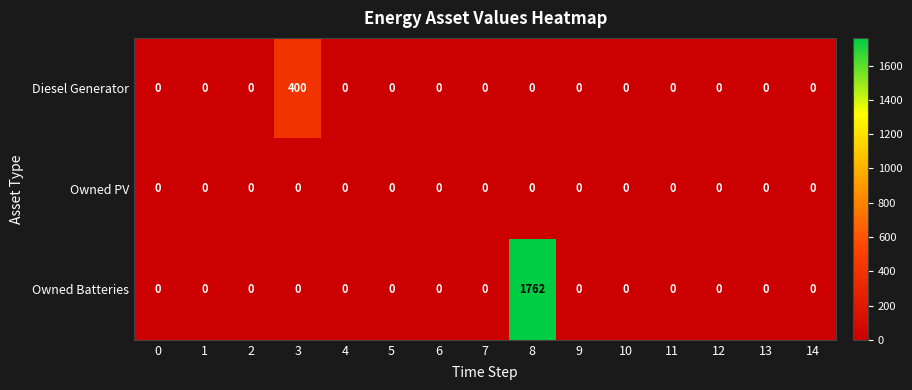

What is the average value of the Diesel Generator series?

27